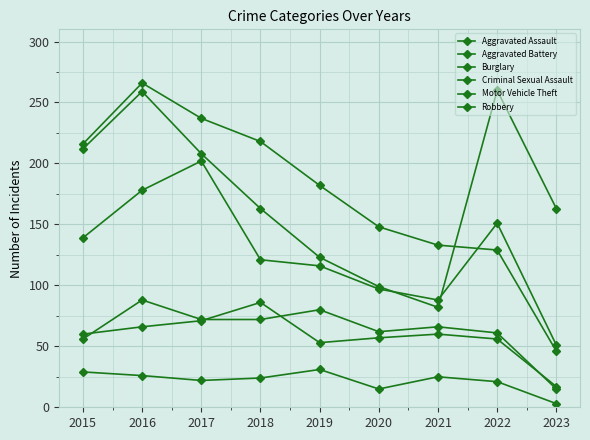

Which label corresponds to the smallest value in the chart?

2023